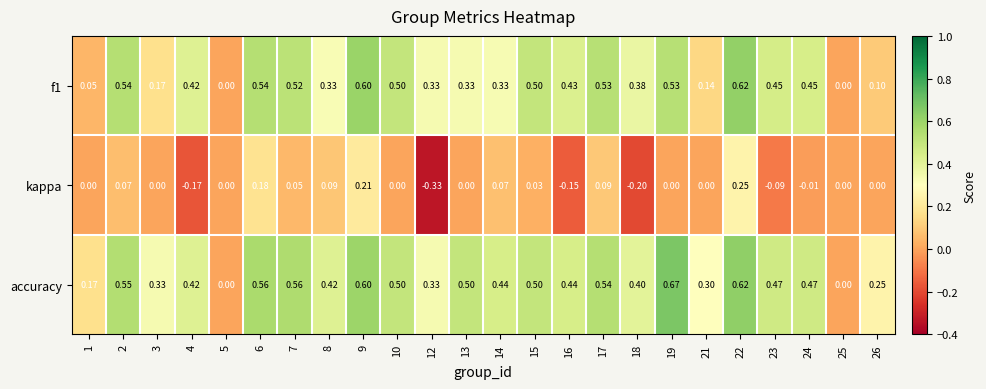

What is the spread (max minus min) of values at 24?

0.5